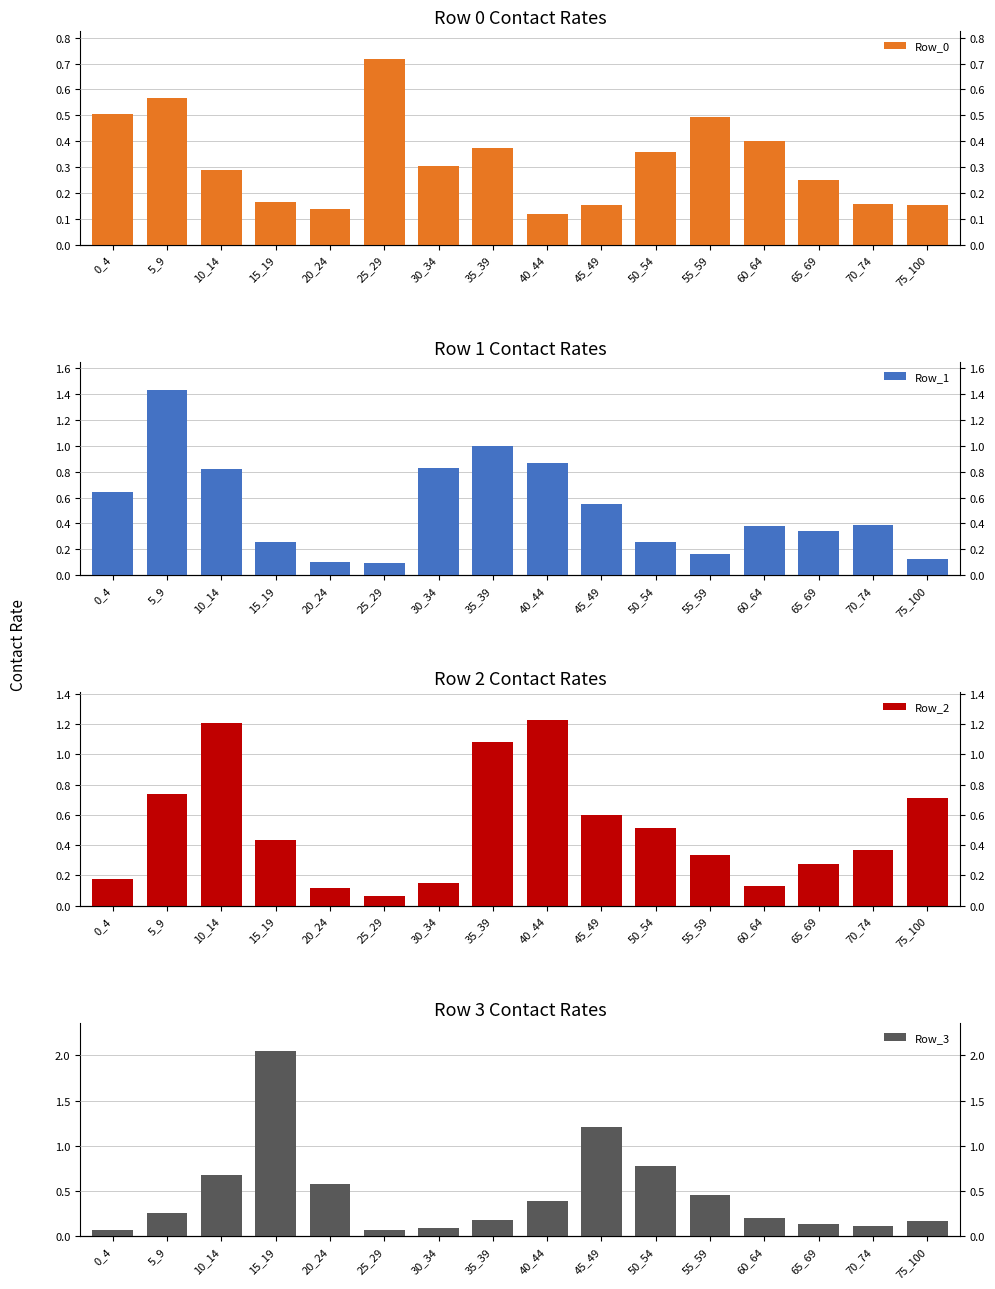

At which category is the sum across all series the highest?

5_9